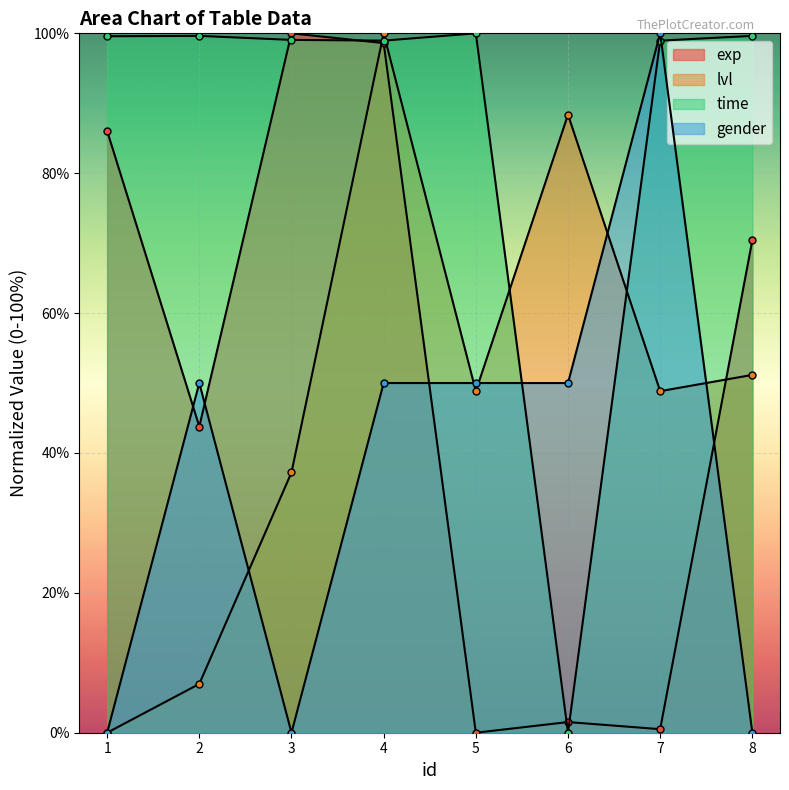

What is the maximum value shown in the chart?

100.0